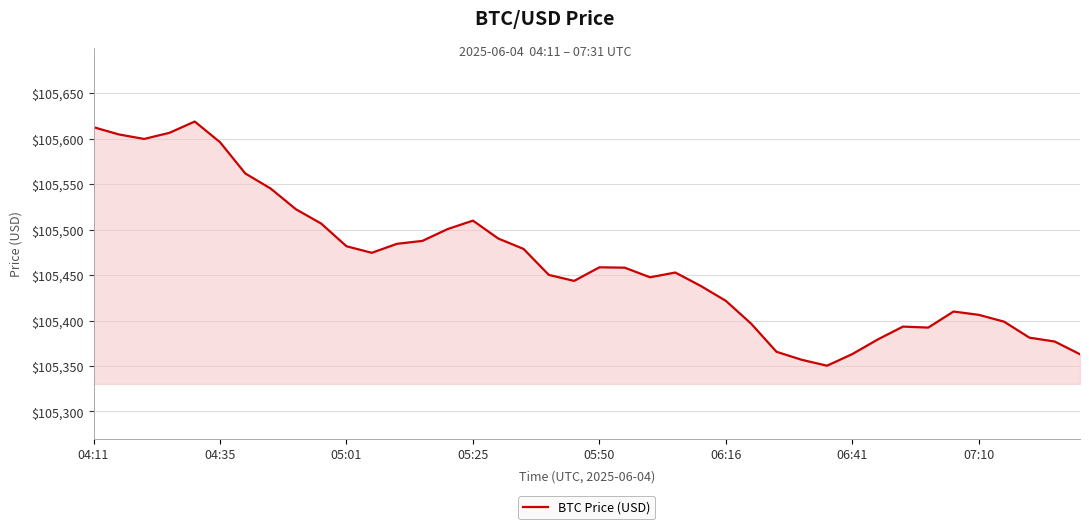

What is the minimum value shown in the chart?

105350.3